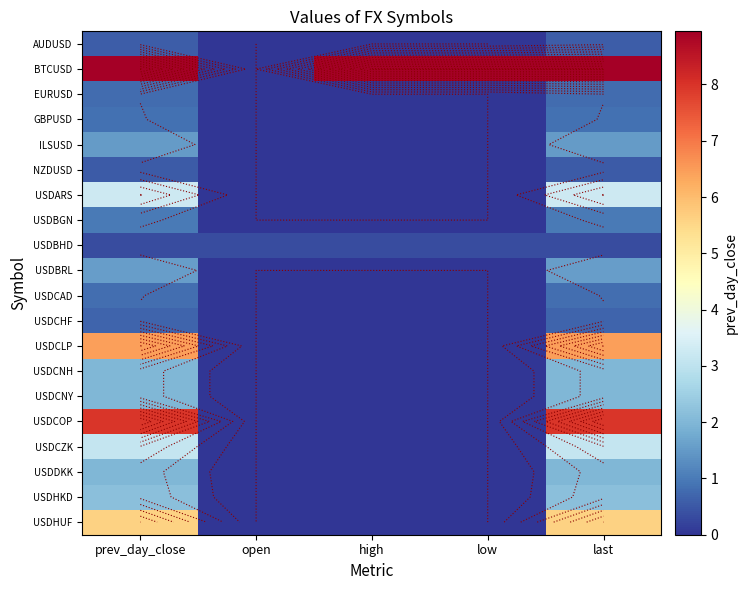

True or false: NZDUSD has a value of 0.5 at prev_day_close.

True